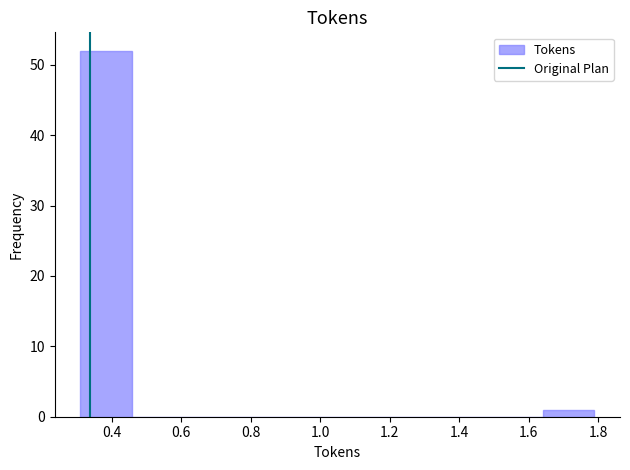

Over which range of the x-axis is the bar tallest?

0.30 to 0.46